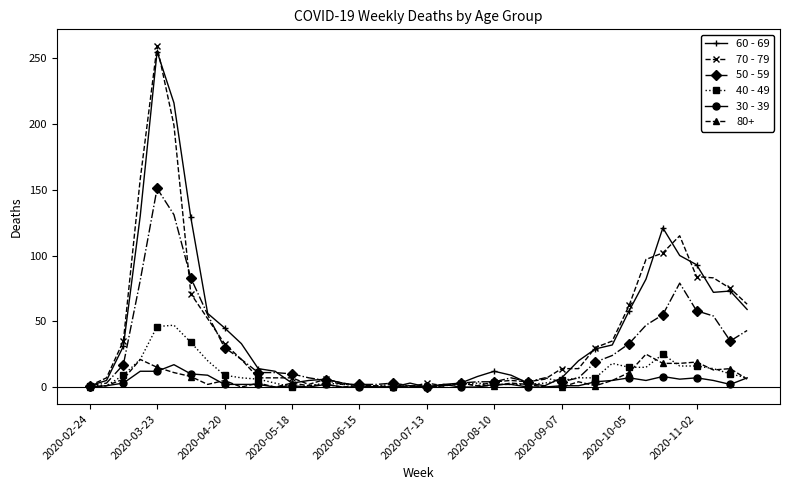

Which series has the widest spread of values?

70 - 79